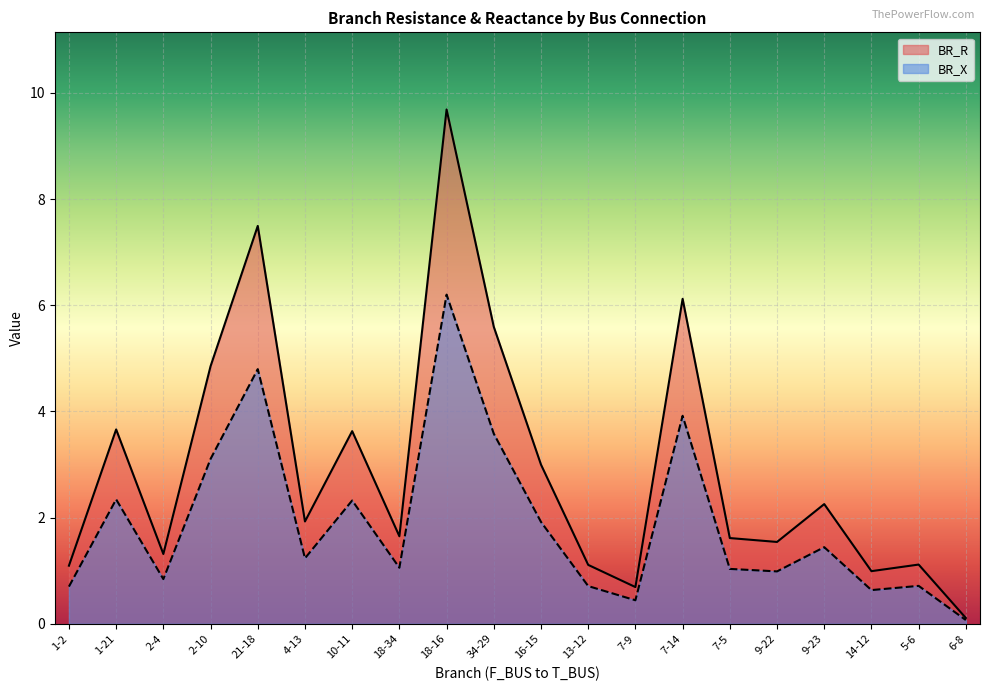

What is the sum of all BR_R values?

59.4